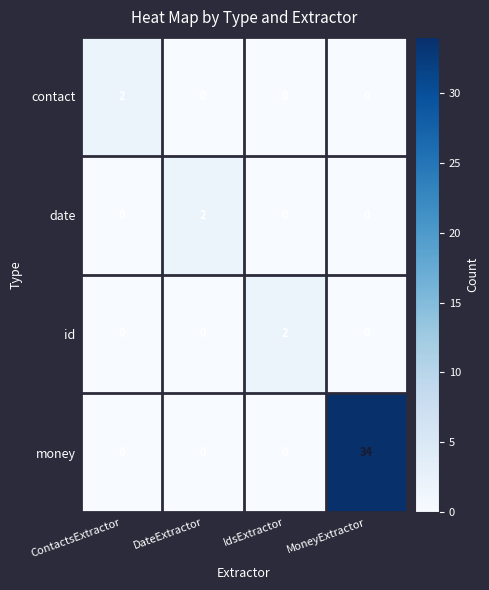

Which series has the widest spread of values?

money